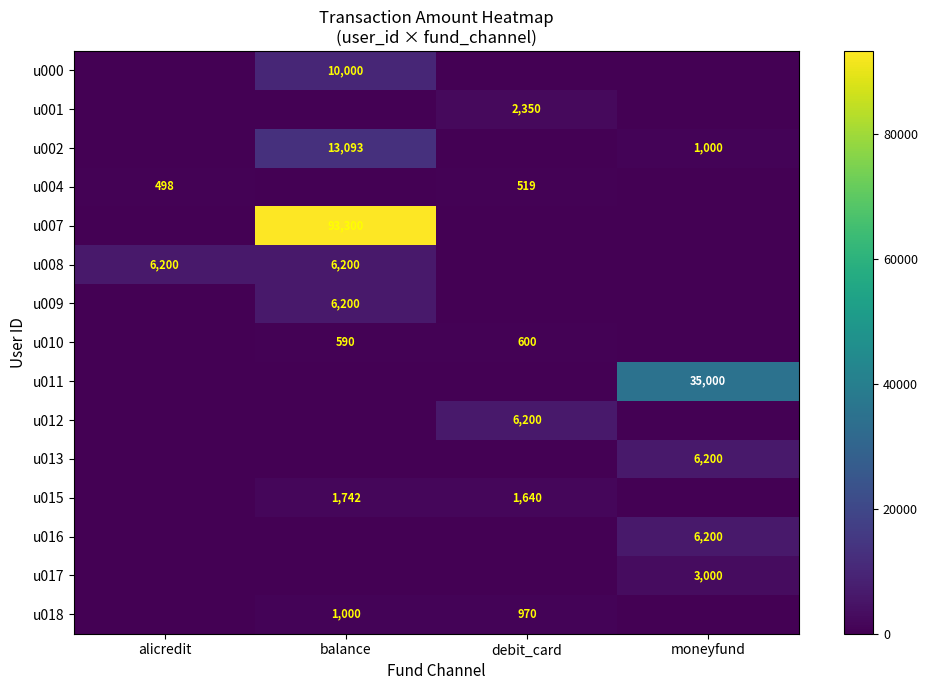

Is it true that u015 equals 1640 at debit_card?

True